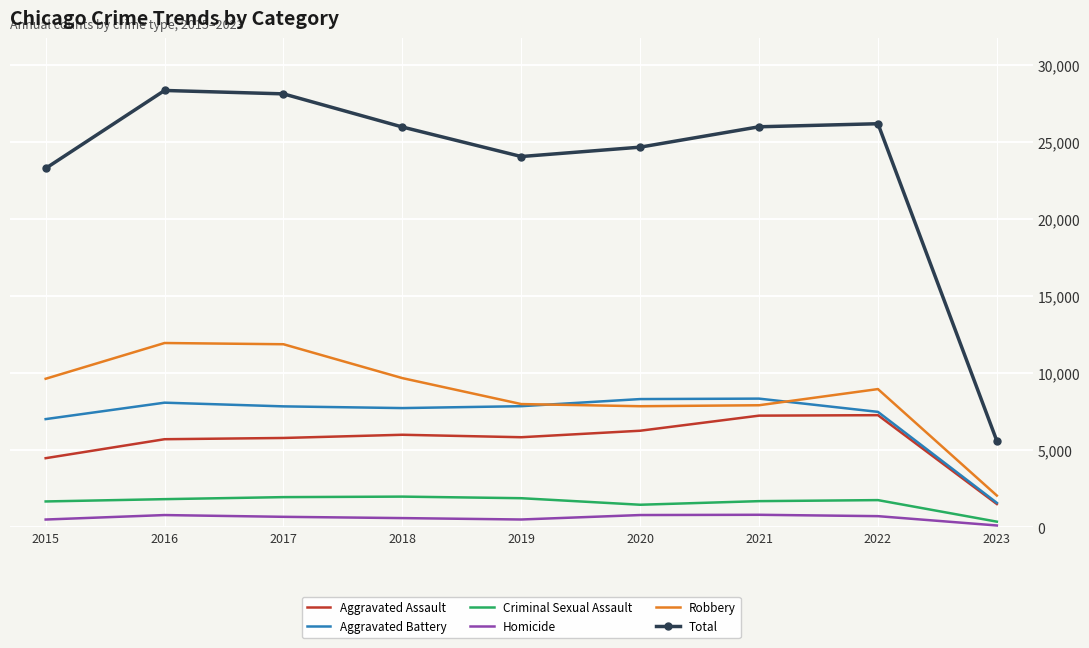

True or false: Homicide and Robbery intersect in this chart.

False